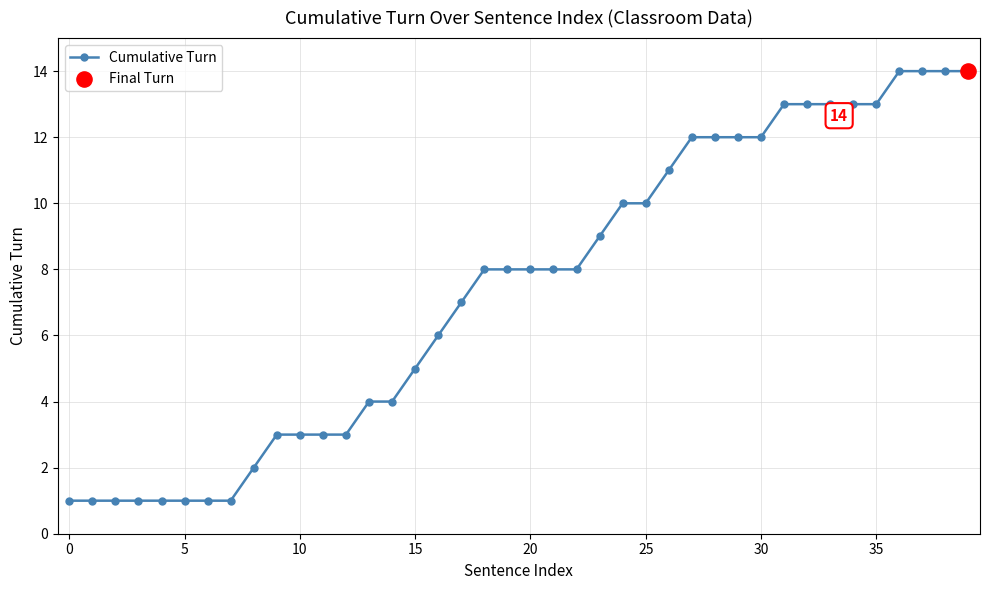

What is the value of the 17th point from the left?

6